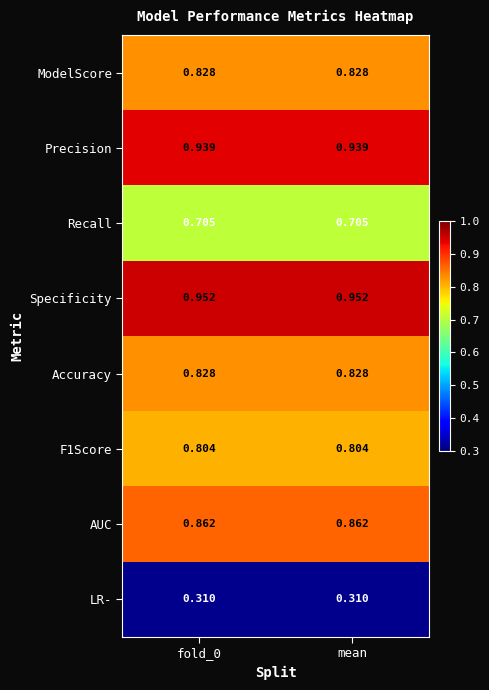

Is the value of Accuracy at fold_0 greater than the value of F1Score at mean?

Yes